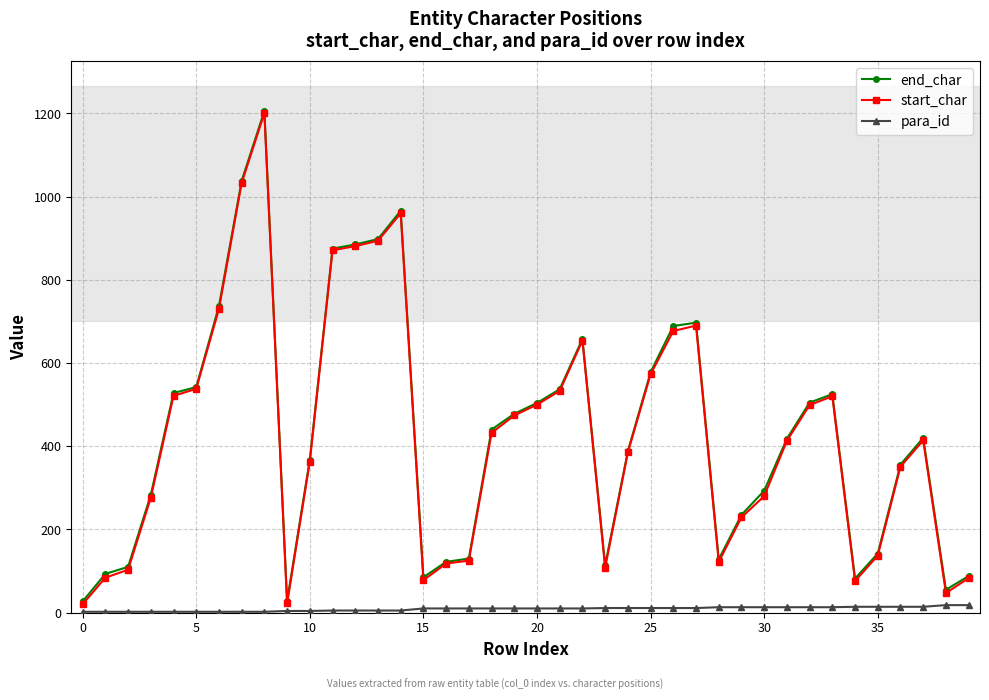

What is the maximum value shown in the chart?

1206